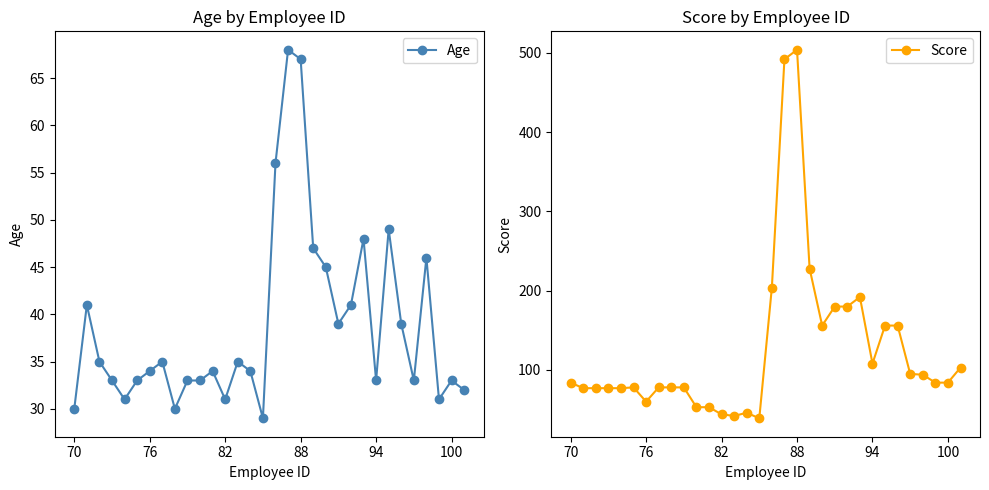

Reading left to right, what are all the values shown in this chart?

Age: 30	41	35	33	31	33	34	35	30	33	33	34	31	35	34	29	56	68	67	47	45	39	41	48	33	49	39	33	46	31	33	32
Score: 84	77	77	77	77	78	60	78	78	78	53	53	44	42	46	39	204	492	504	228	156	180	180	192	108	156	156	95	94	84	84	103